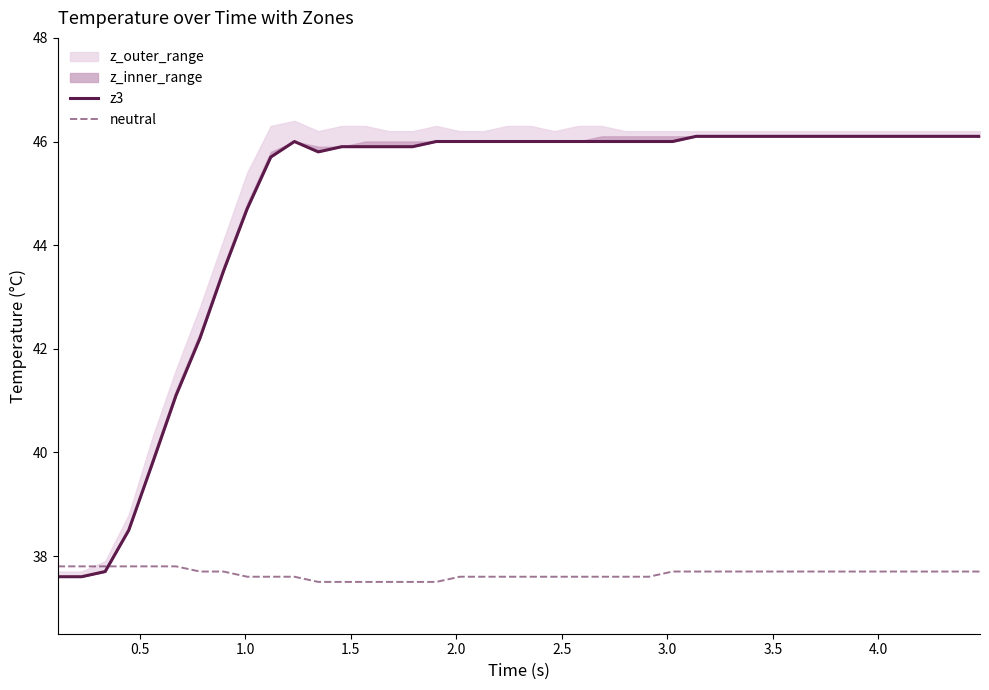

What is the minimum value for neutral?

37.5